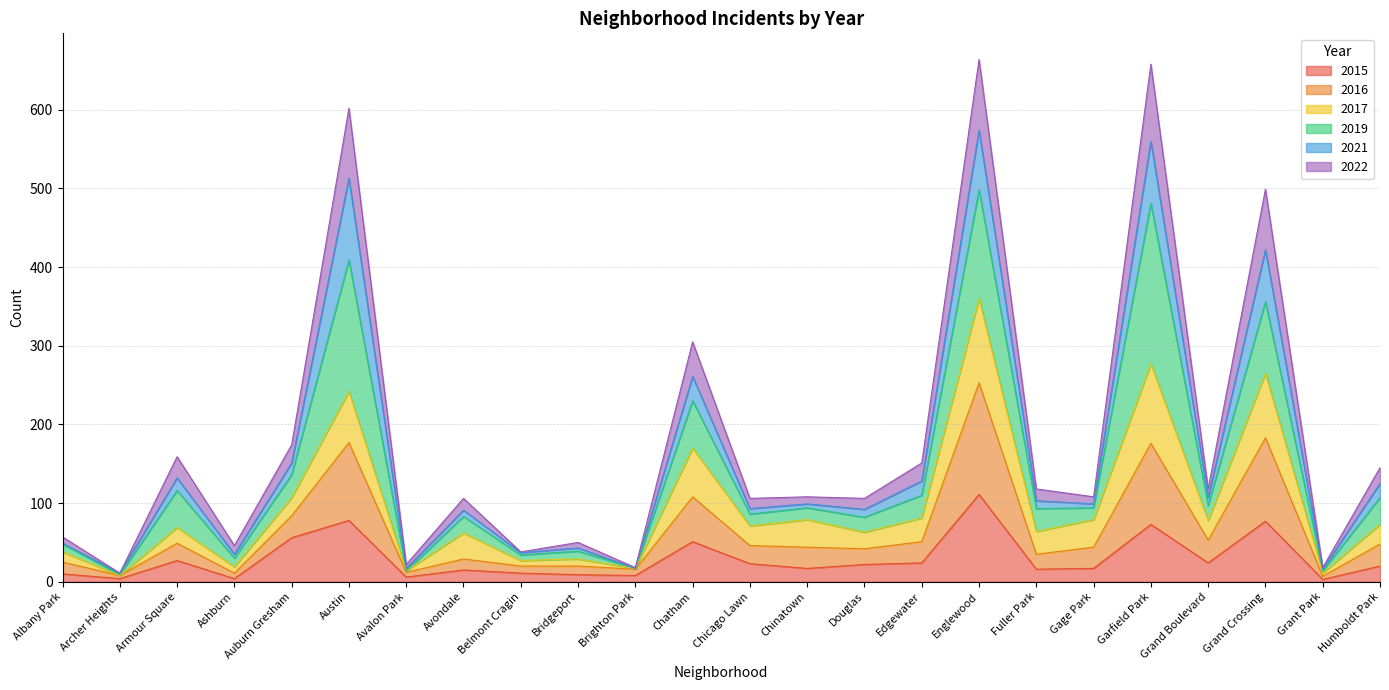

What is the total value across all series at Edgewater?

151